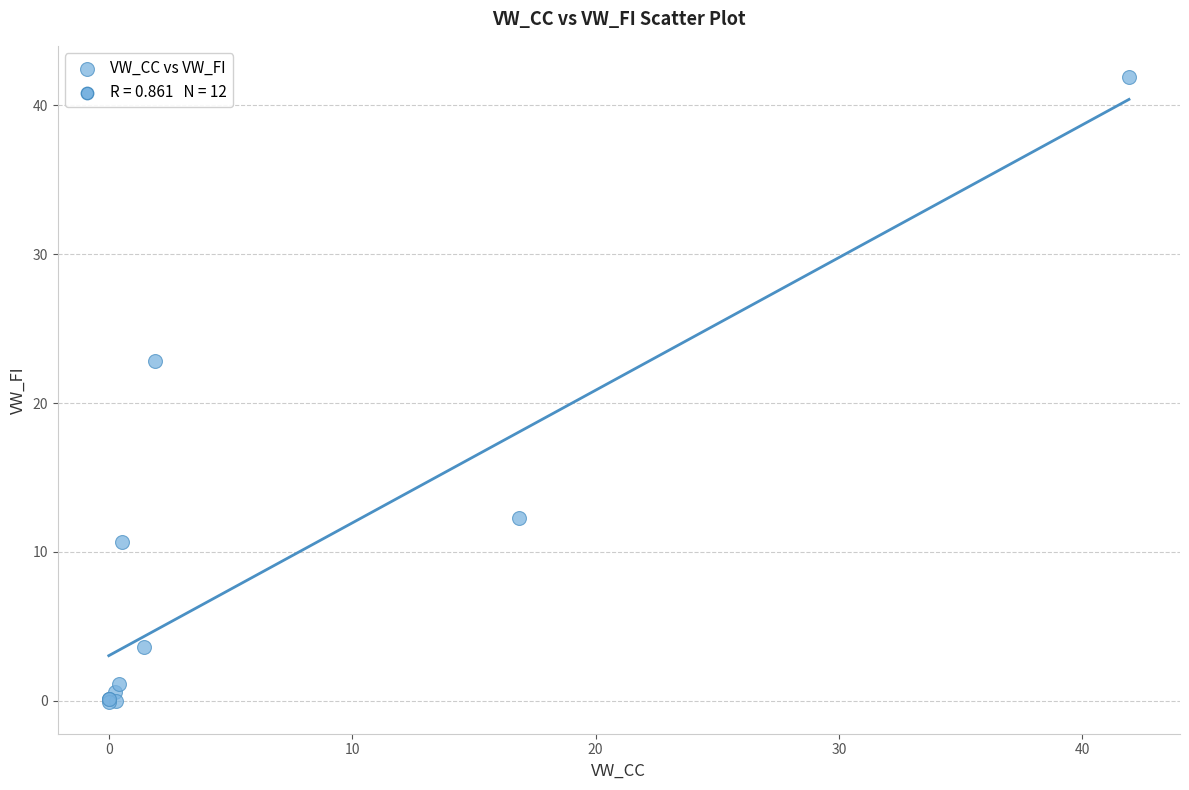

What Y value in the scatter plot is closest to 20?

22.8